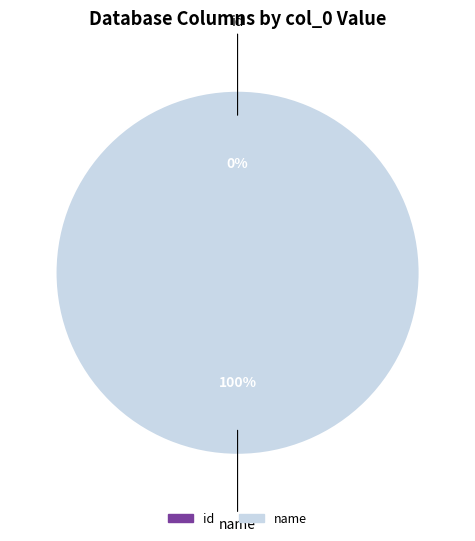

To the nearest percent, what is the difference between the id and name slice percentages?

100%